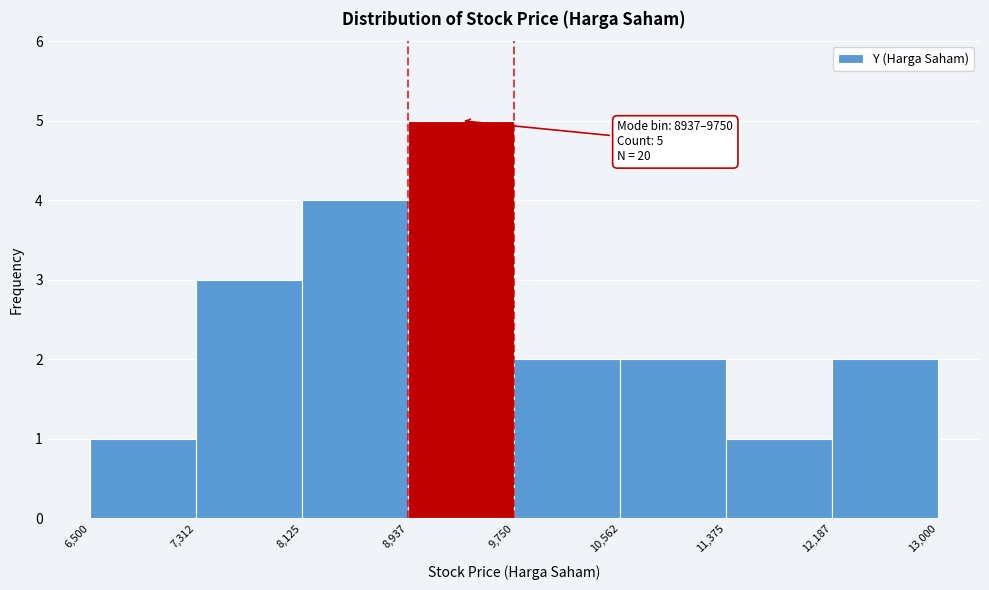

Which range on the x-axis has the tallest bar?

8,937 to 9,750